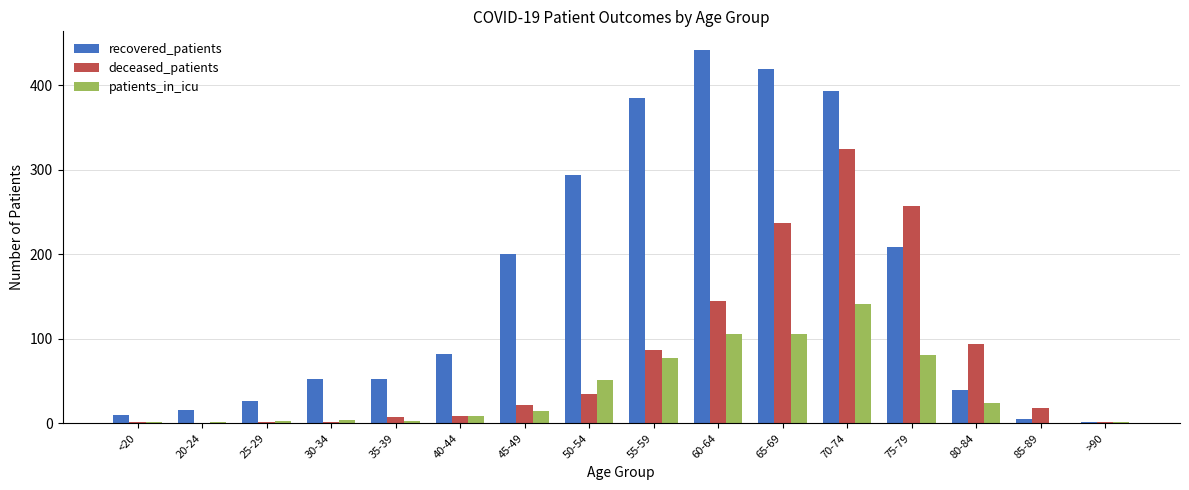

True or false: deceased_patients has a value of 32 at 85-89.

False